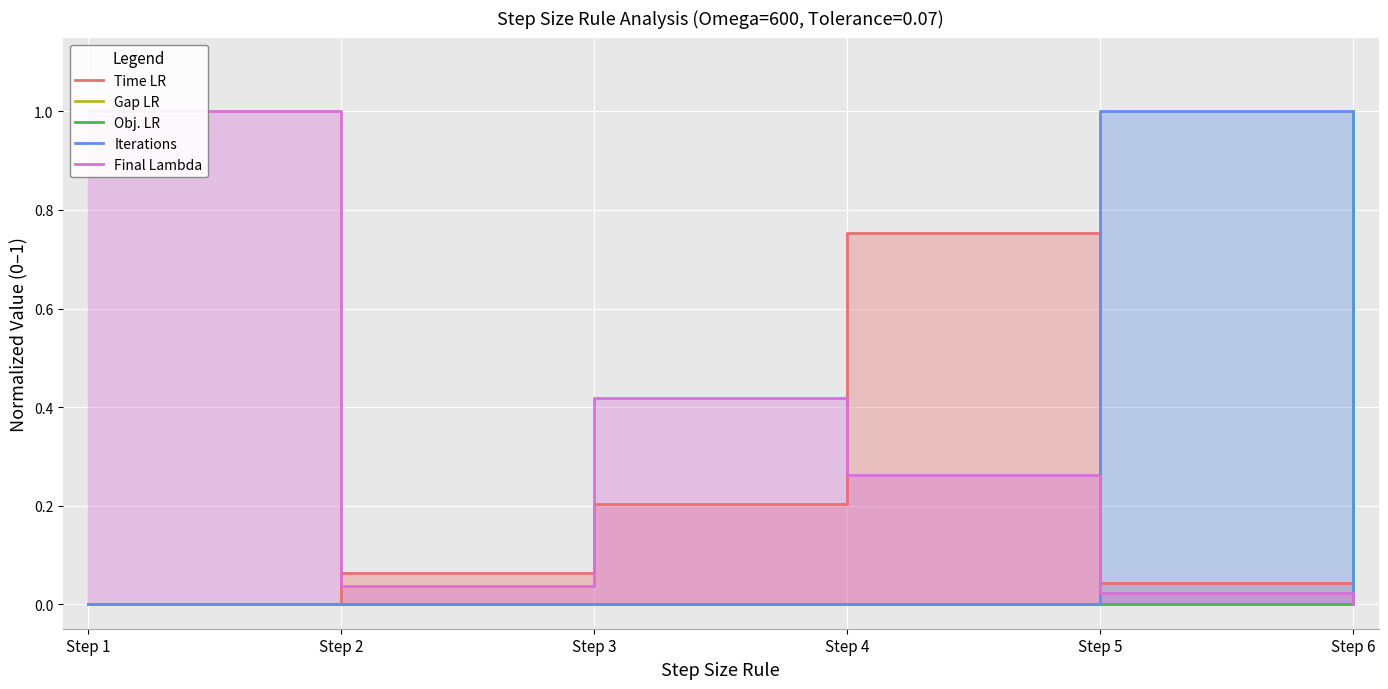

How many distinct data groups are displayed?

5